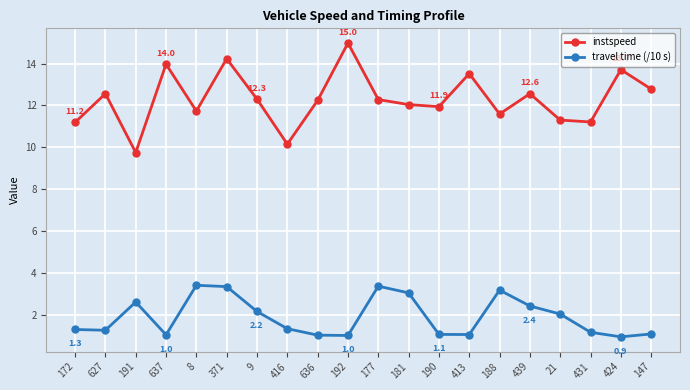

Is the value of instspeed at 636 greater than the value of travel time (/10 s) at 431?

Yes